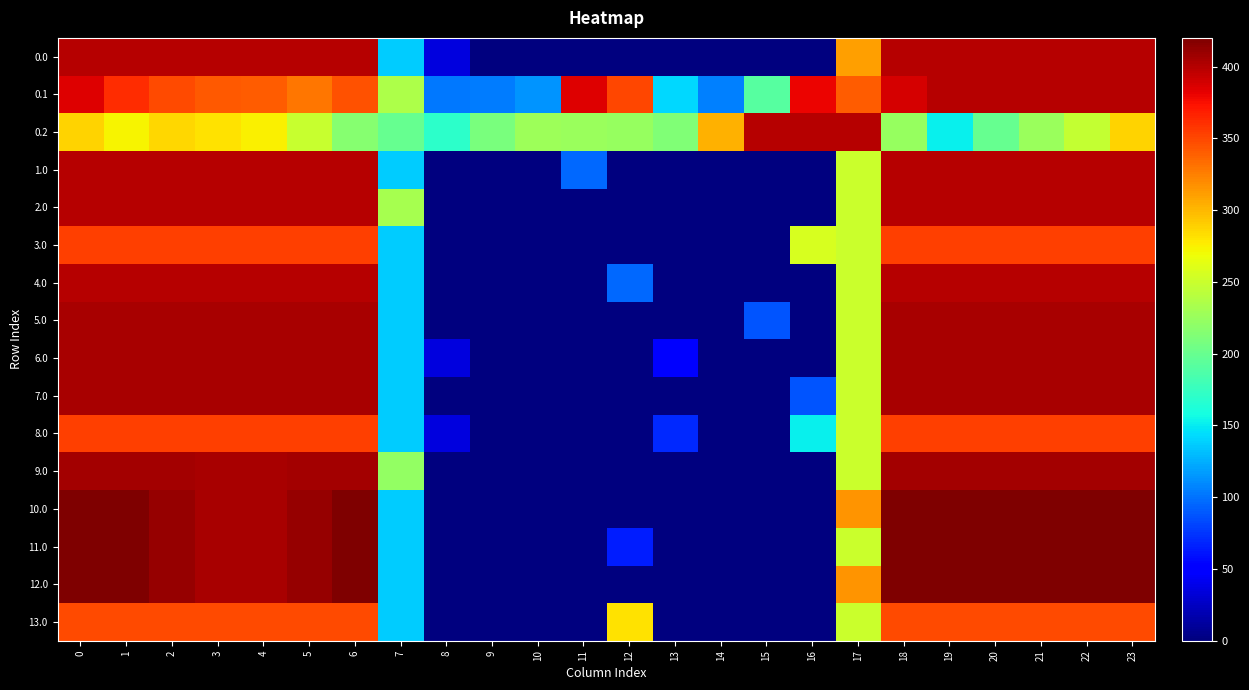

How many categories are shown in the chart?

24